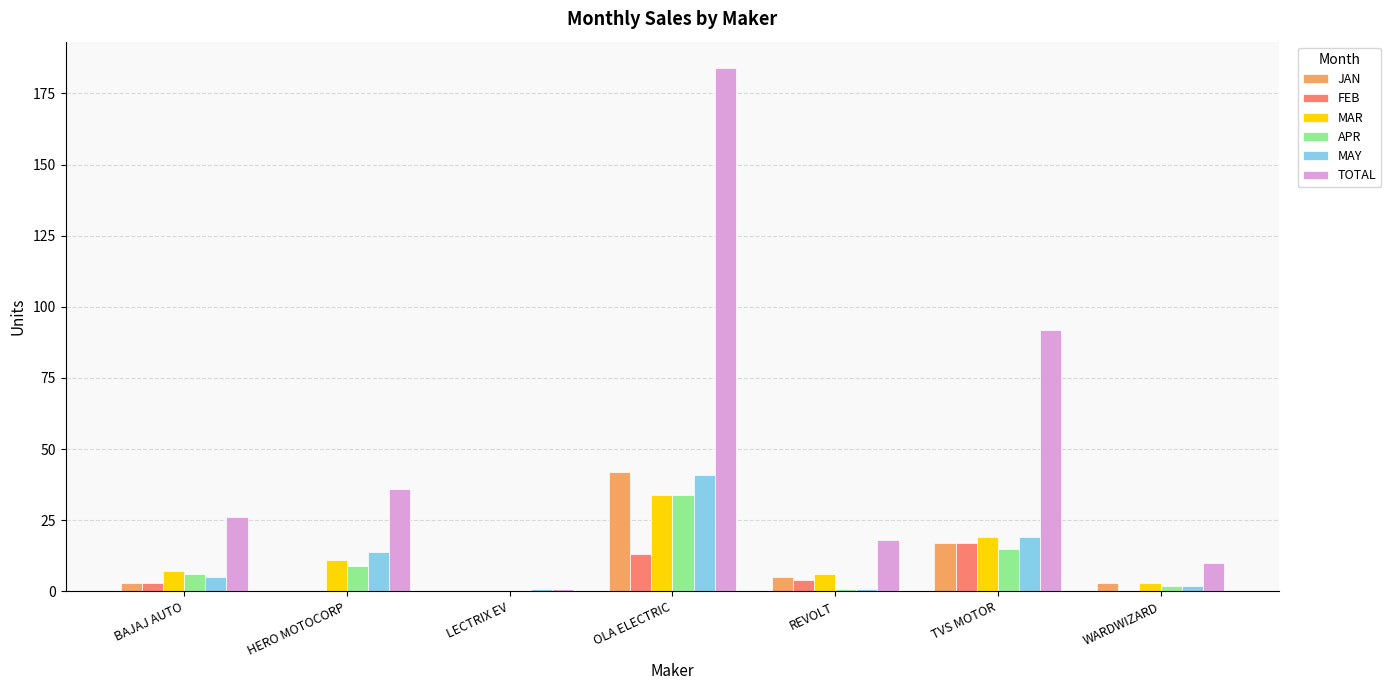

Between BAJAJ AUTO and WARDWIZARD, which series saw the biggest shift?

TOTAL